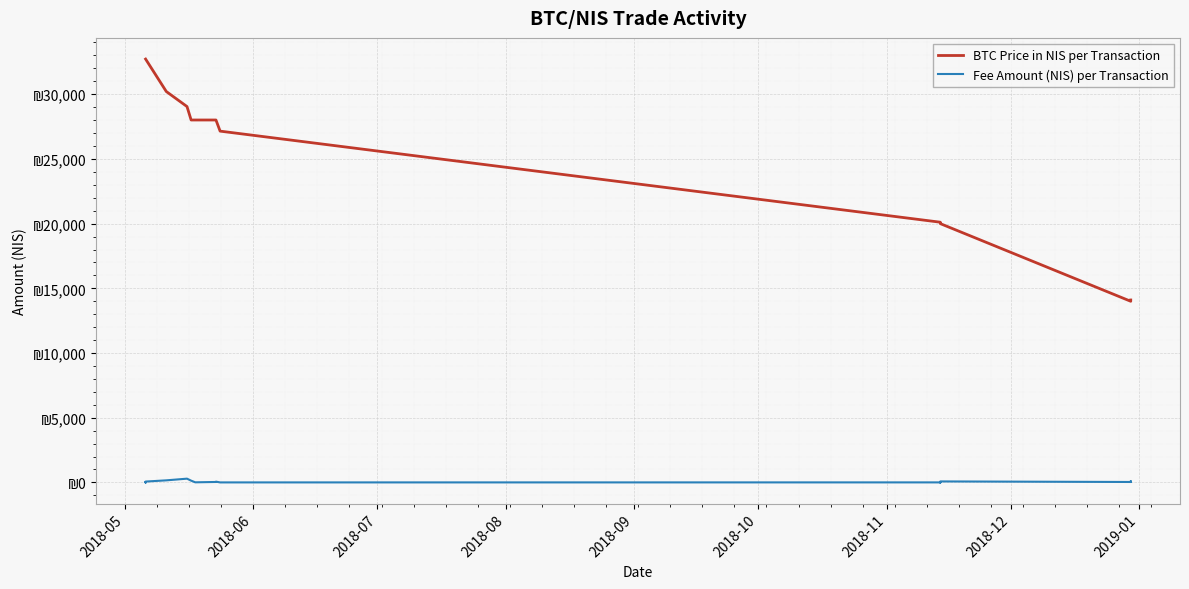

List the series in order of their overall mean, lowest first.

Fee Amount (NIS) per Transaction, BTC Price in NIS per Transaction